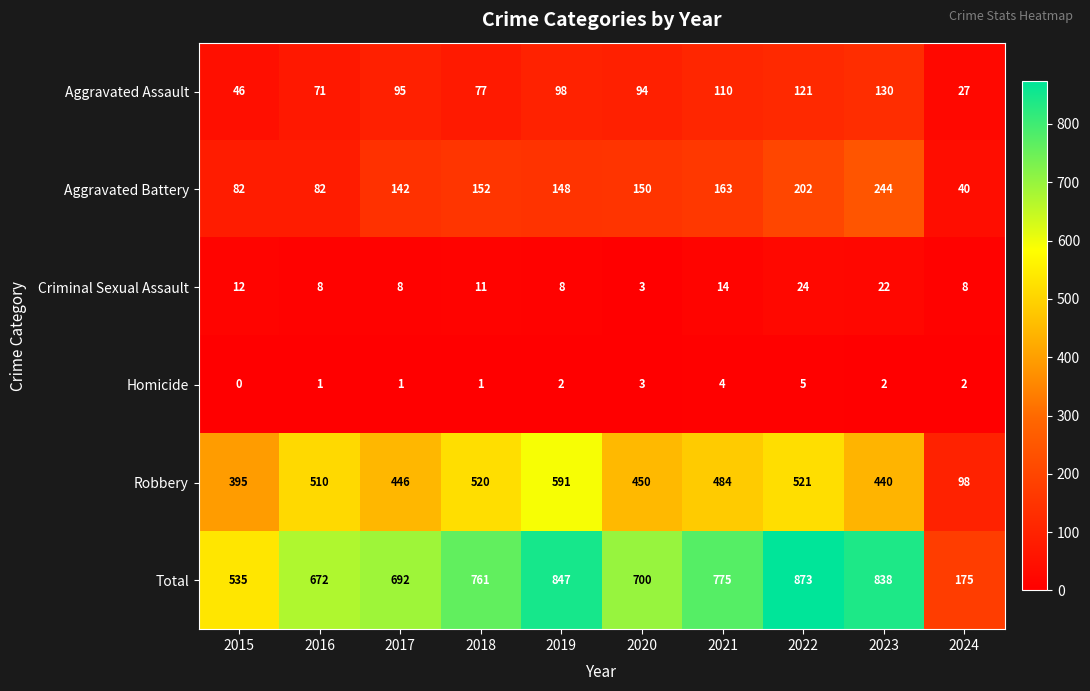

At how many categories does at least one series exceed 794?

3